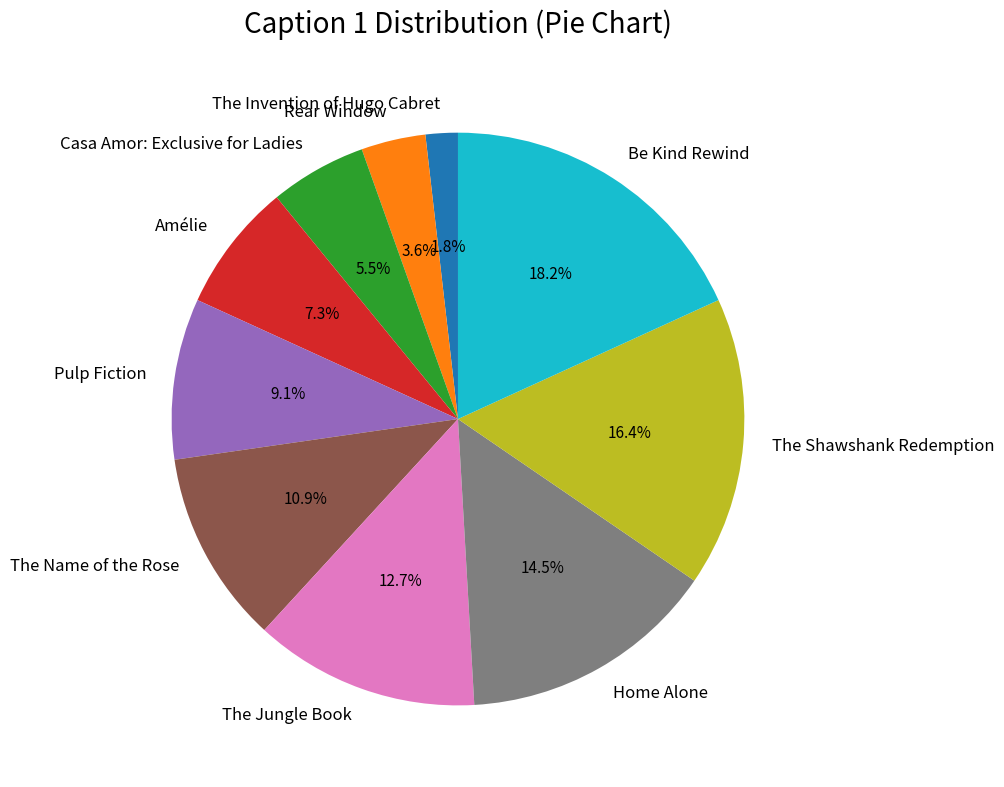

What percentage is the Pulp Fiction slice, to the nearest percent?

9%